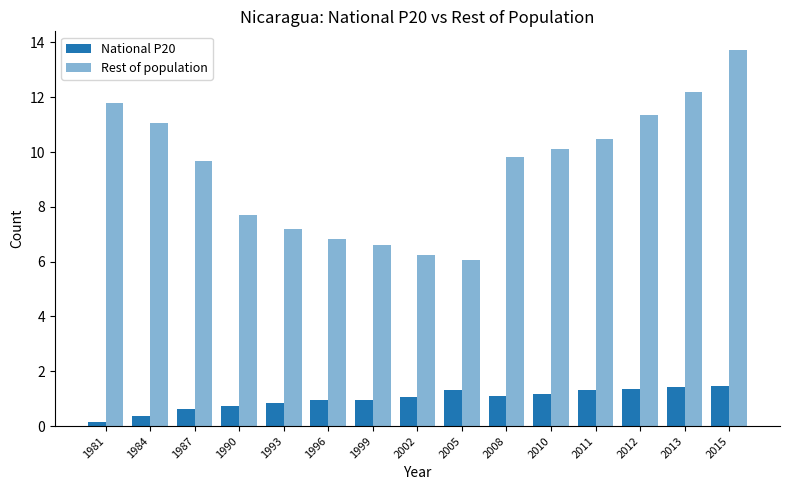

Does the chart contain stacked bars?

No